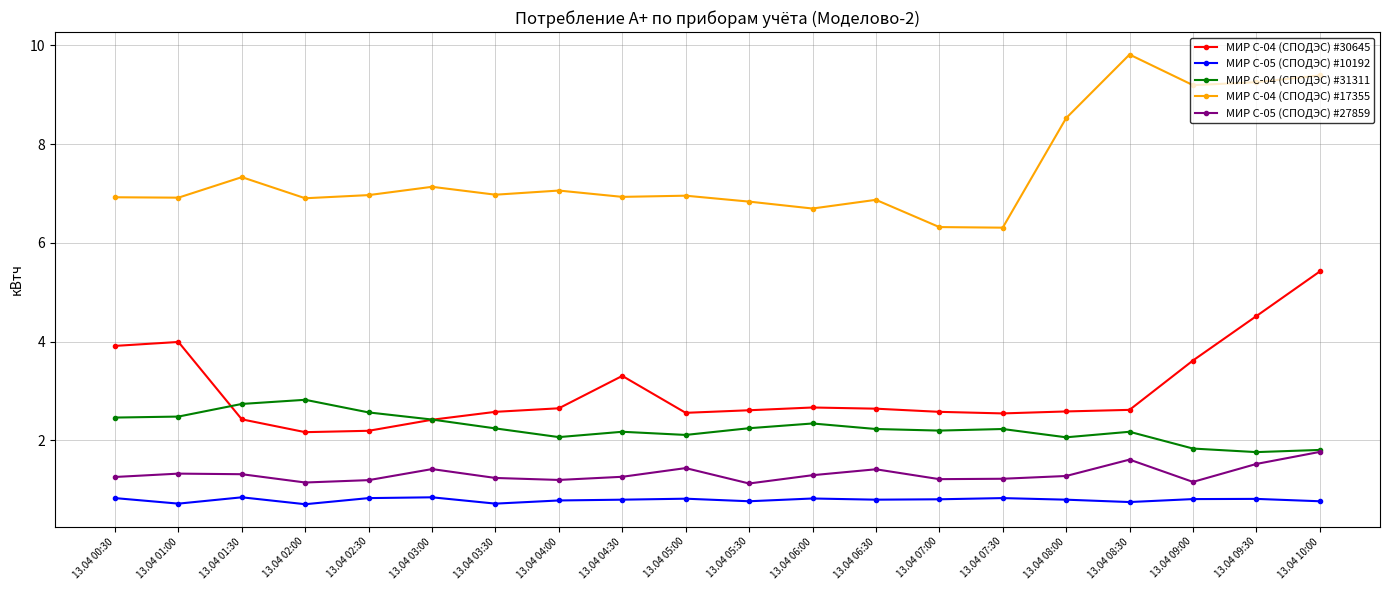

How many МИР С-05 (СПОДЭС) #27859 values are between 1 and 2?

20